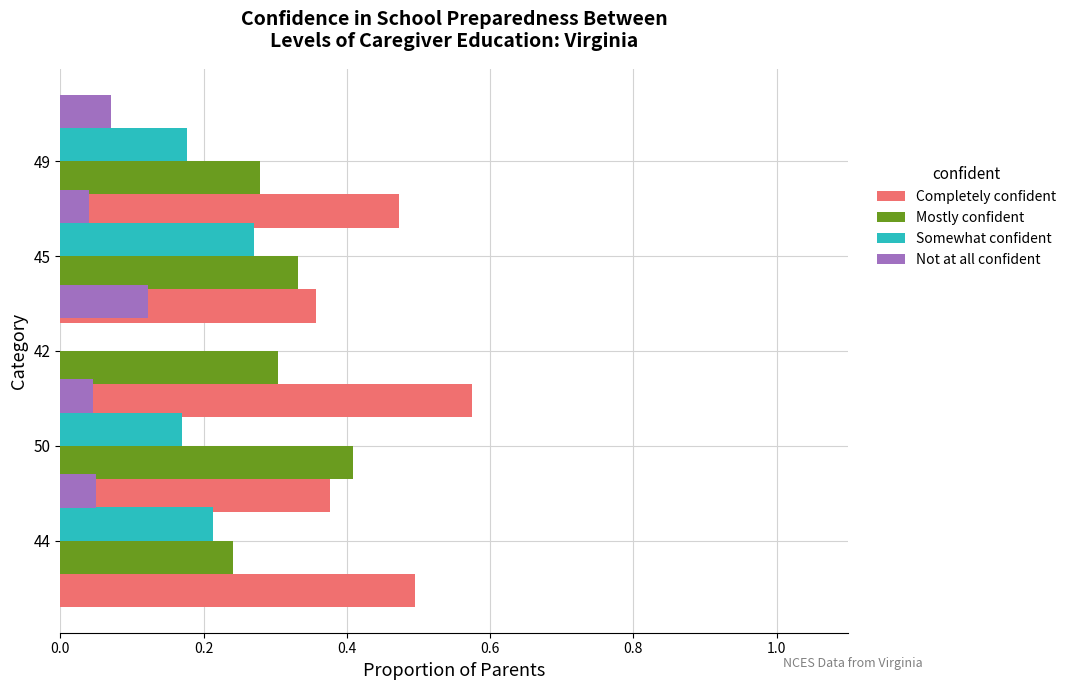

Which series changed the most between 0.2 and 0.6?

Somewhat confident